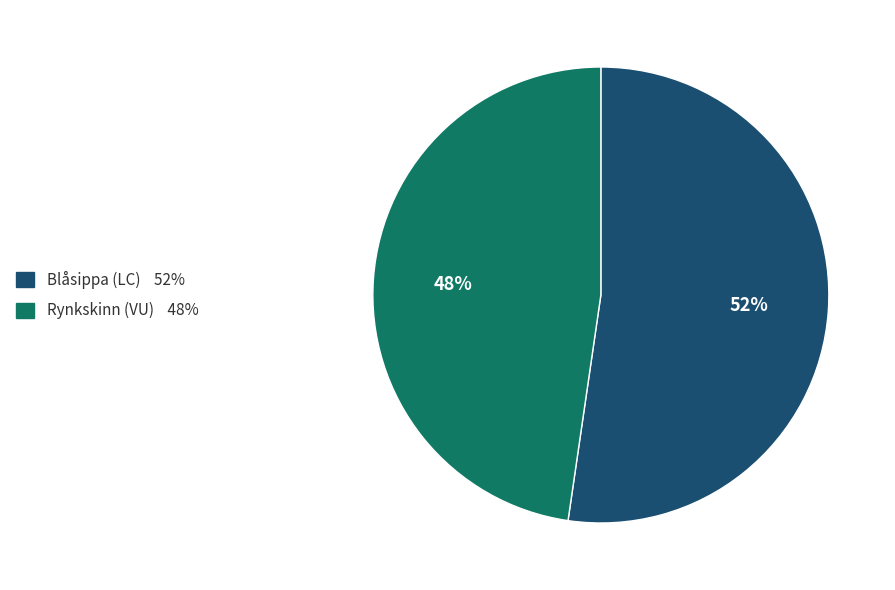

Is Rynkskinn (VU) the majority of the pie?

No